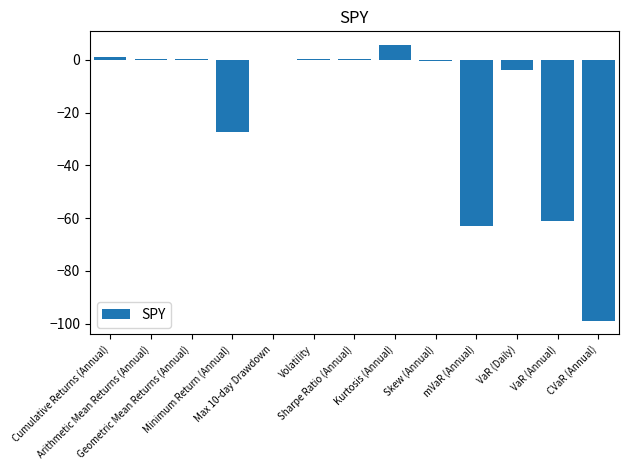

At which label does the data first exceed 0?

Cumulative Returns (Annual)